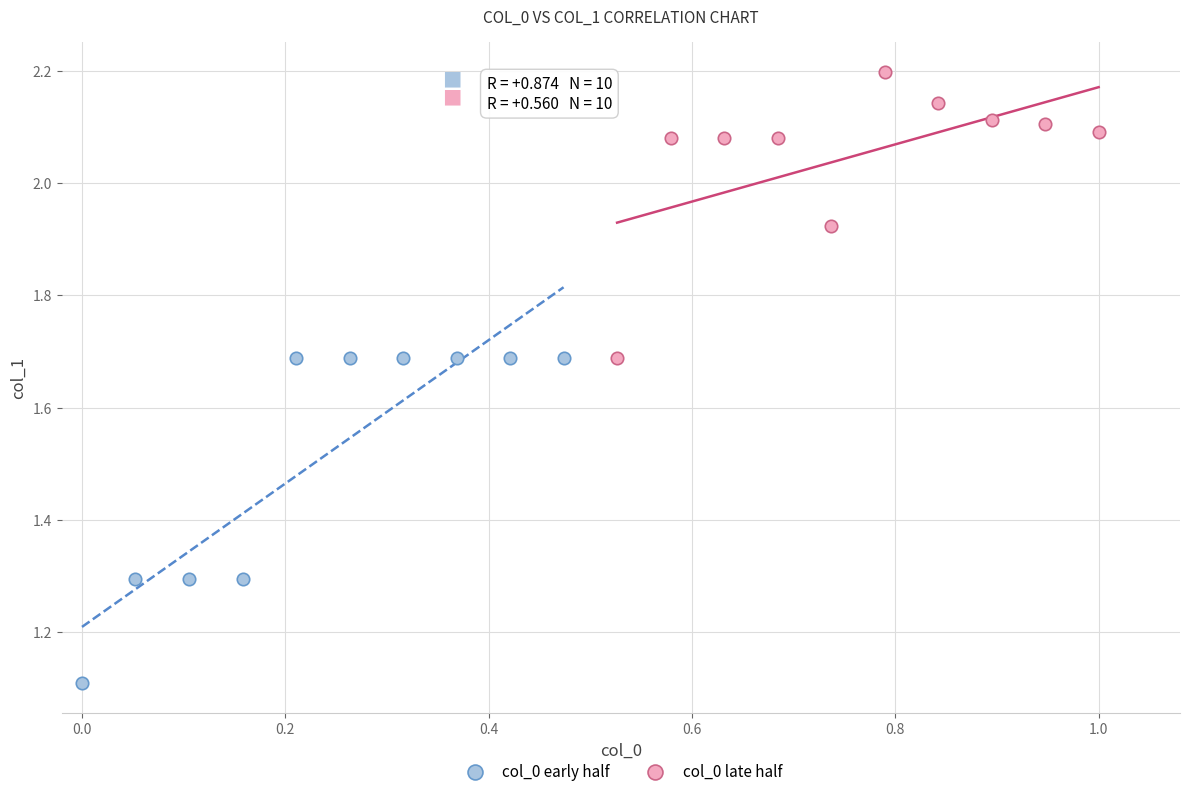

Which series contains the lowest Y value?

col_0 early half